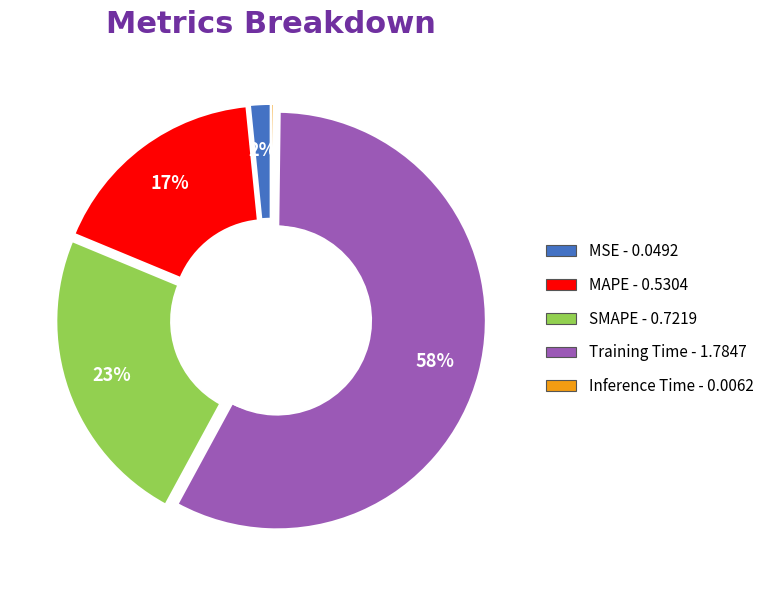

What percentage is the MSE slice, to the nearest percent?

2%